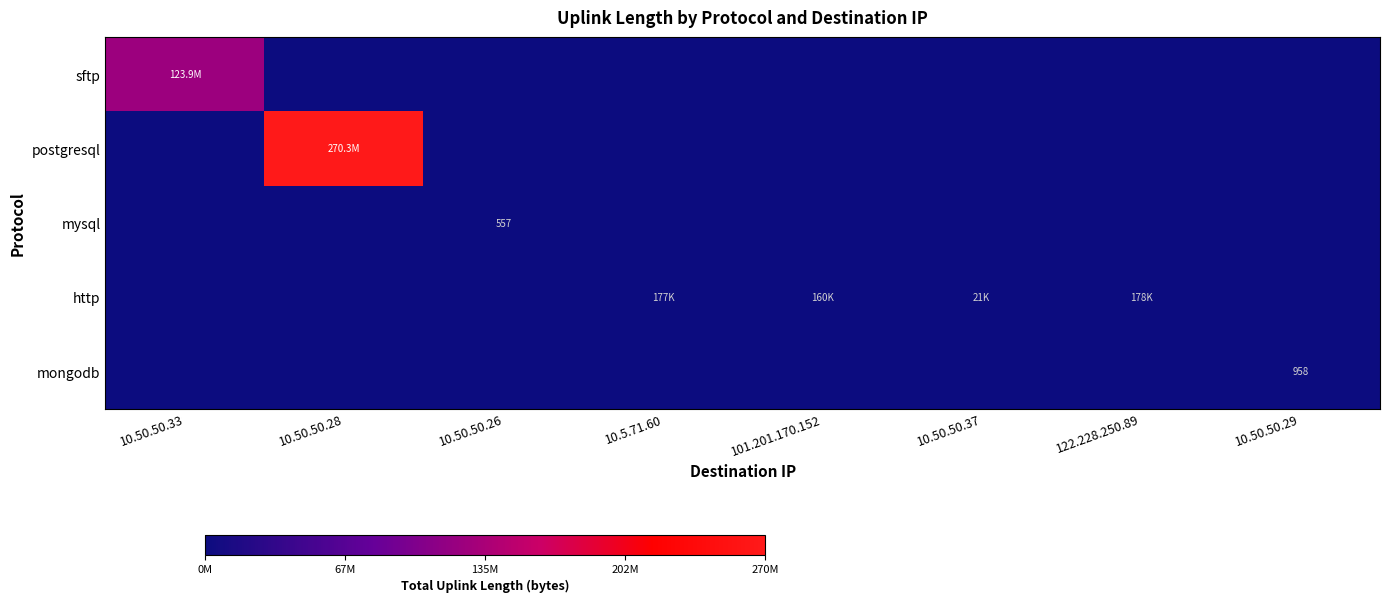

Which category has the lowest value across all series?

10.50.50.28